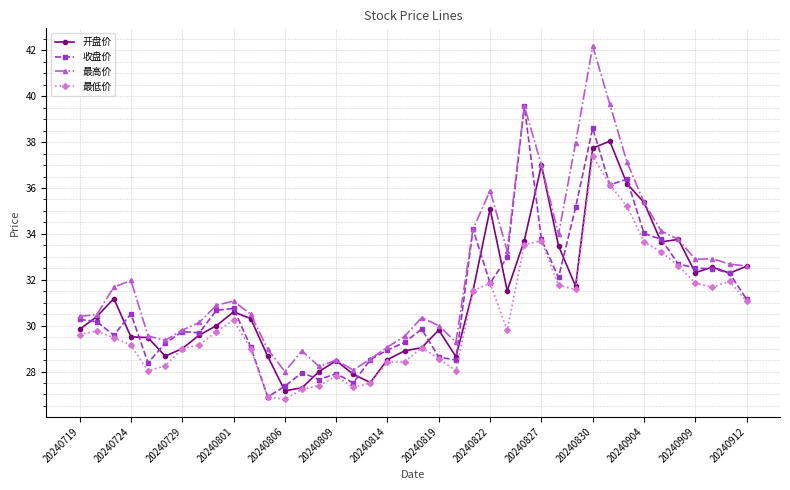

What is the smallest value displayed?

26.8